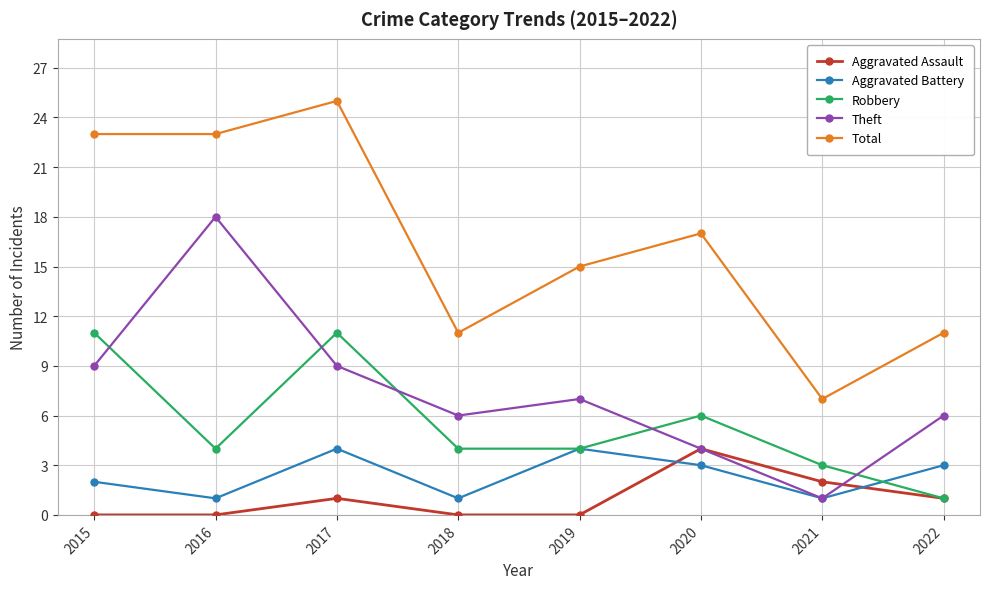

In Total, how many points are higher than both neighbors (excluding endpoints)?

2